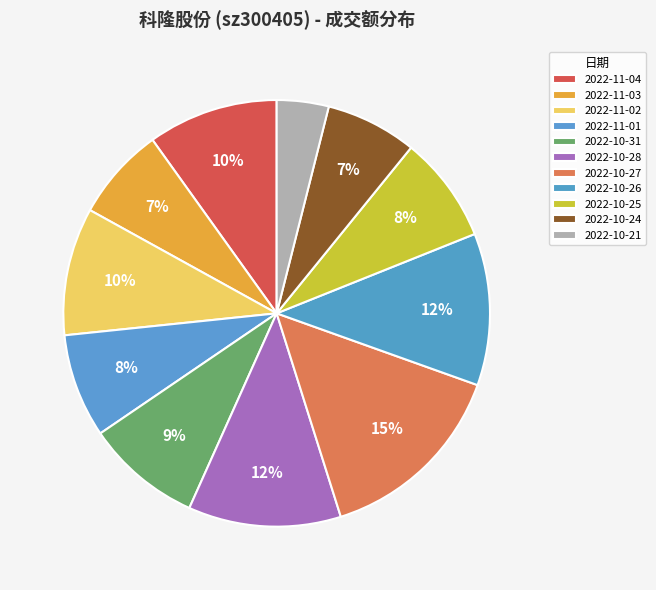

To the nearest percent, what percentage of the pie is 2022-10-25?

8%